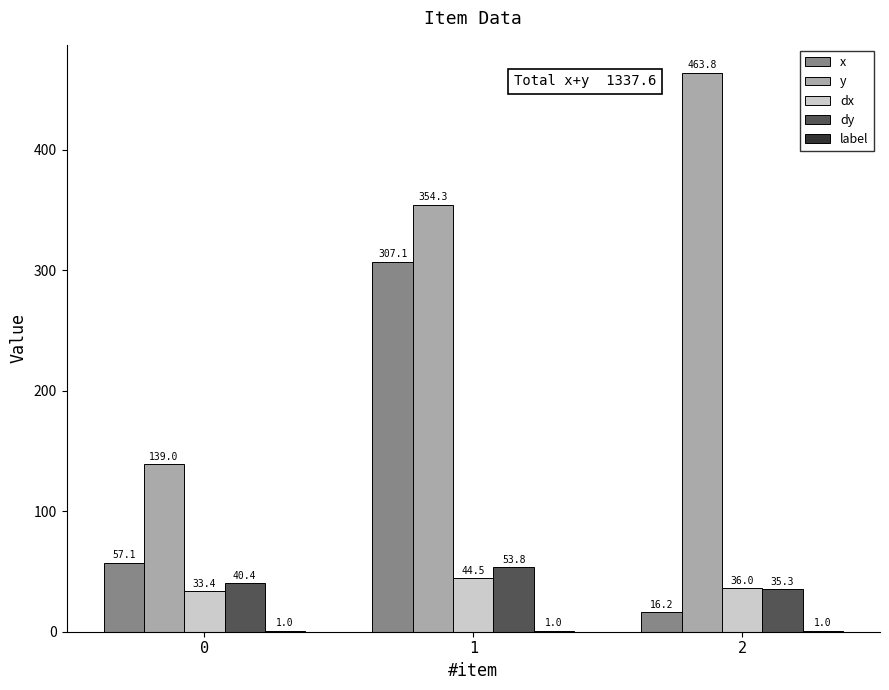

What is the highest value of the dx series?

44.5